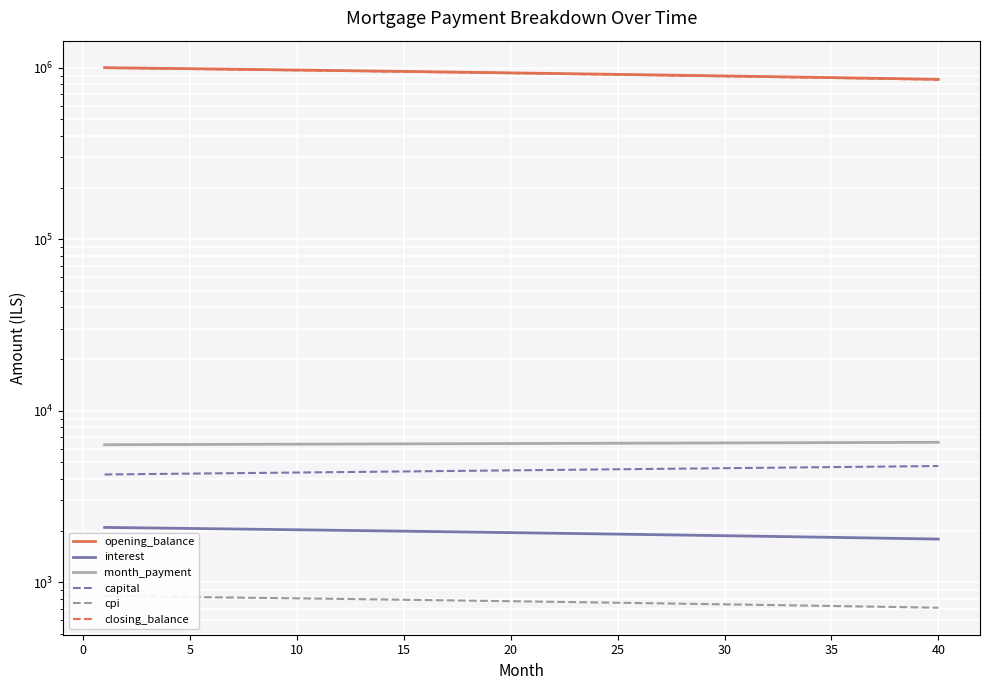

True or false: month_payment and cpi intersect in this chart.

False